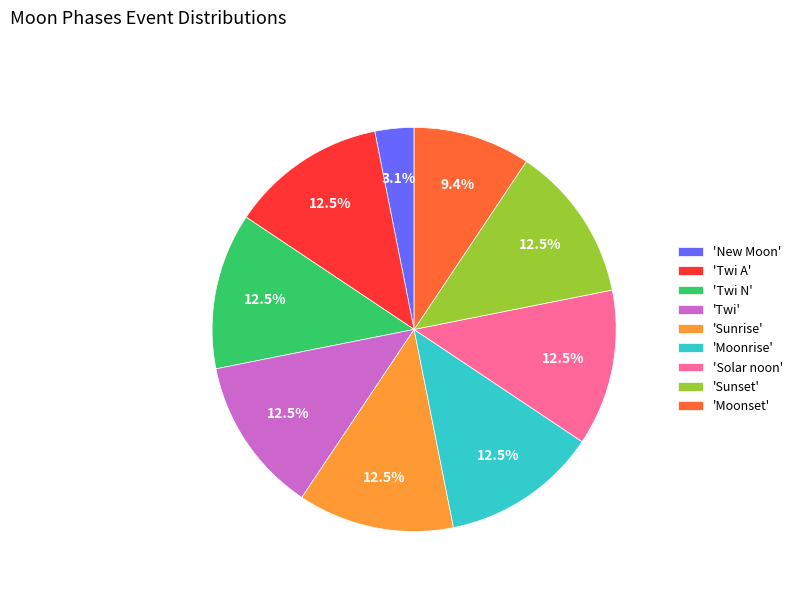

What percentage is NOT represented by 'Sunset'?

87.5%